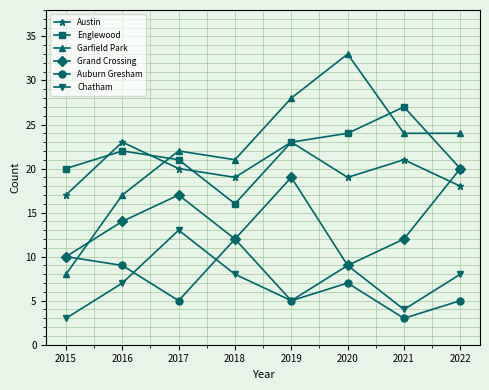

What are all the series names shown in the legend?

Austin, Englewood, Garfield Park, Grand Crossing, Auburn Gresham, Chatham